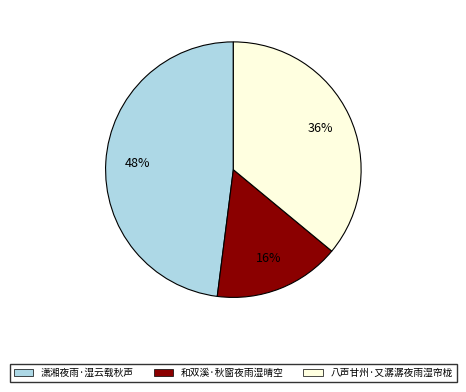

To the nearest percent, what is the average slice percentage?

33%